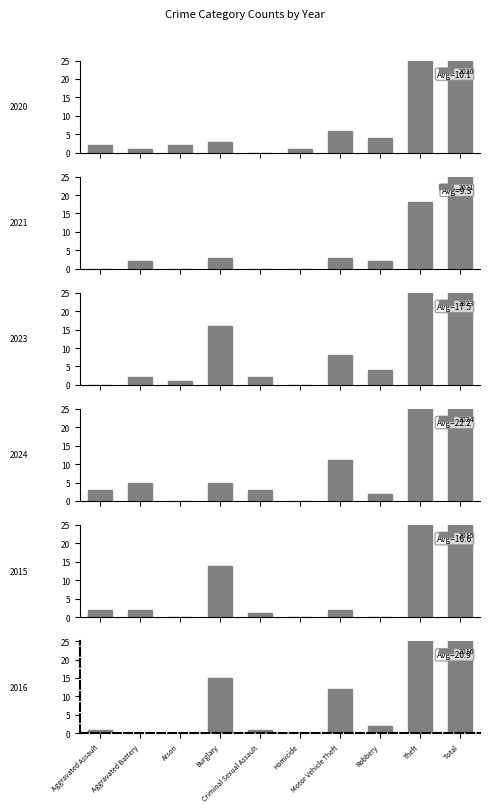

What is the label of the 1st bar from the left?

Aggravated Assault